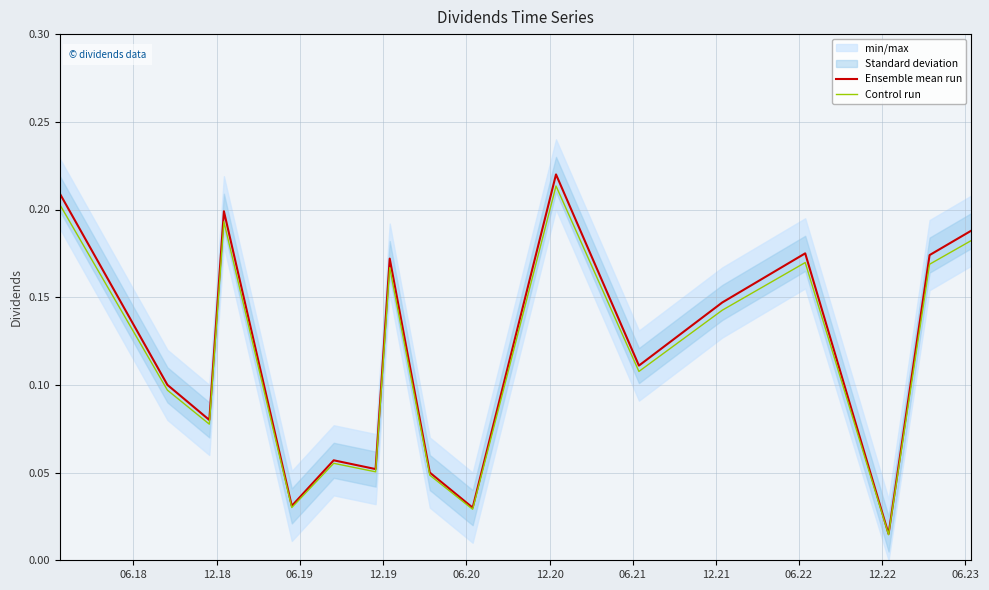

Which series has the largest total across all categories?

Ensemble mean run